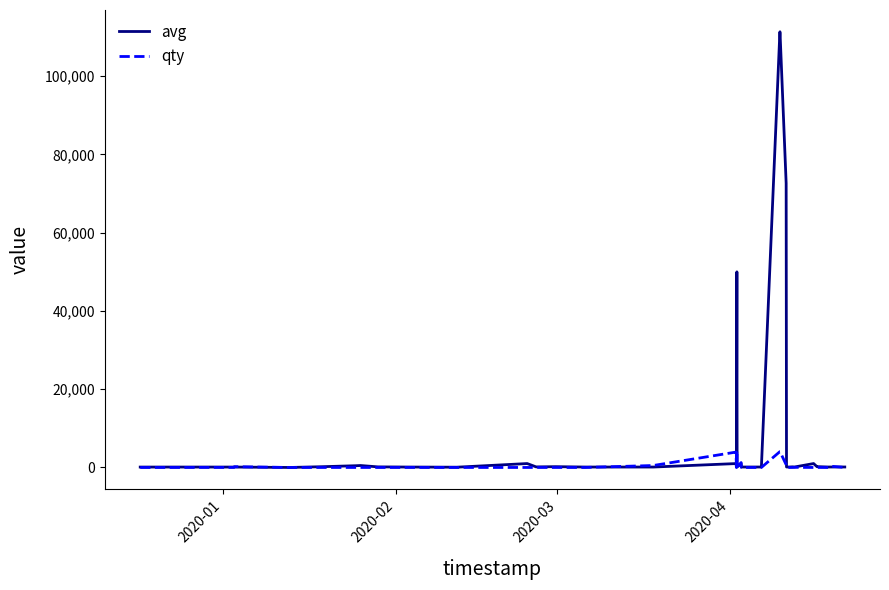

At how many categories does at least one series exceed 65710?

3